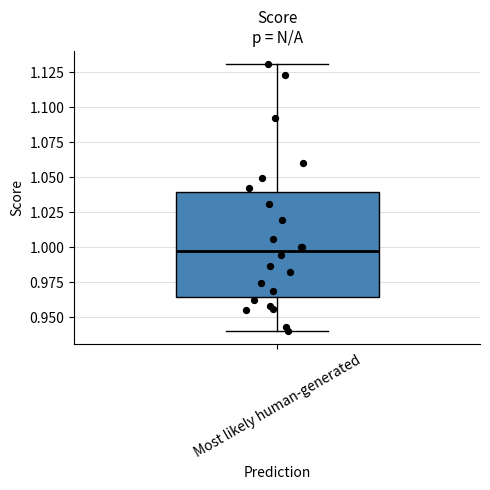

Where does the lower whisker of the box for Most likely human-generated end on the y-axis? The values are not printed on the chart, so give them approximately, as read against the axis.

0.940